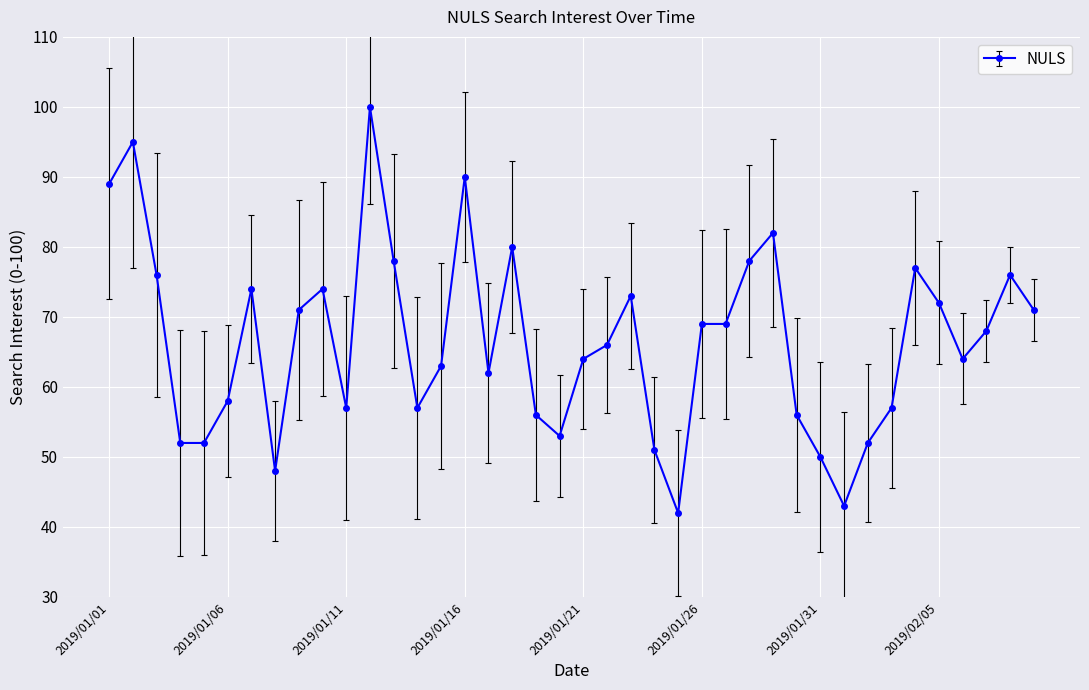

What is the maximum value shown in the chart?

100